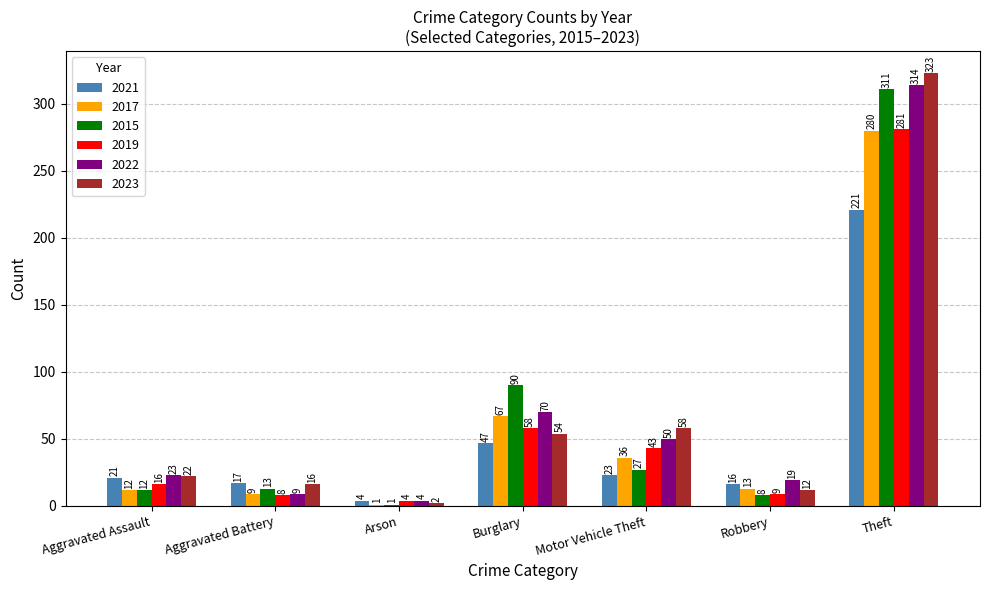

Reading left to right, what are all the values shown in this chart?

2021: Aggravated Assault=21	Aggravated Battery=17	Arson=4	Burglary=47	Motor Vehicle Theft=23	Robbery=16	Theft=221
2017: Aggravated Assault=12	Aggravated Battery=9	Arson=1	Burglary=67	Motor Vehicle Theft=36	Robbery=13	Theft=280
2015: Aggravated Assault=12	Aggravated Battery=13	Arson=1	Burglary=90	Motor Vehicle Theft=27	Robbery=8	Theft=311
2019: Aggravated Assault=16	Aggravated Battery=8	Arson=4	Burglary=58	Motor Vehicle Theft=43	Robbery=9	Theft=281
2022: Aggravated Assault=23	Aggravated Battery=9	Arson=4	Burglary=70	Motor Vehicle Theft=50	Robbery=19	Theft=314
2023: Aggravated Assault=22	Aggravated Battery=16	Arson=2	Burglary=54	Motor Vehicle Theft=58	Robbery=12	Theft=323